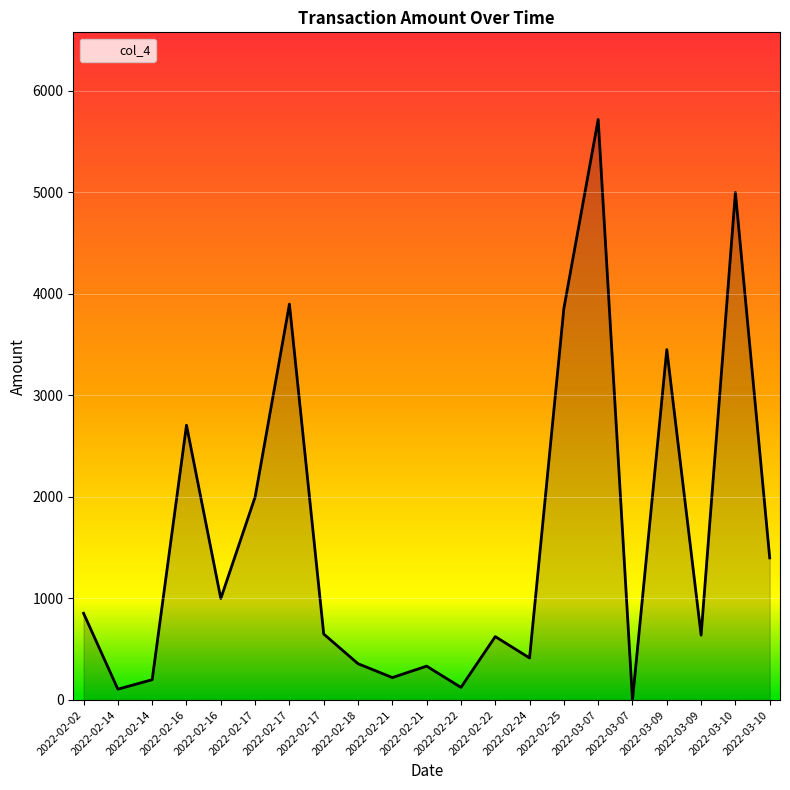

What is the average value?

1598.2